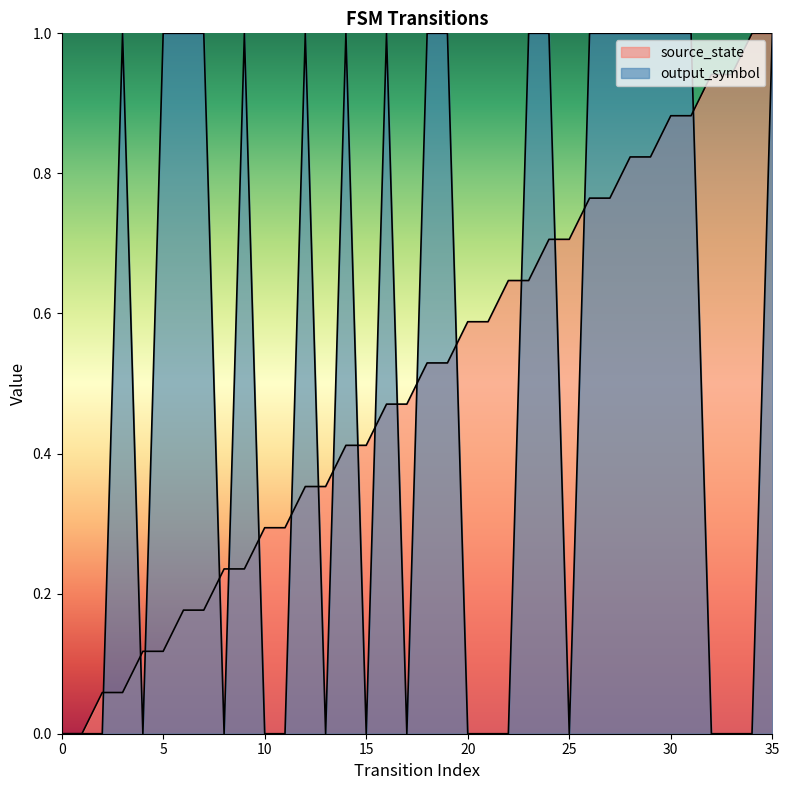

What is the spread (max minus min) of values at 18?

0.5